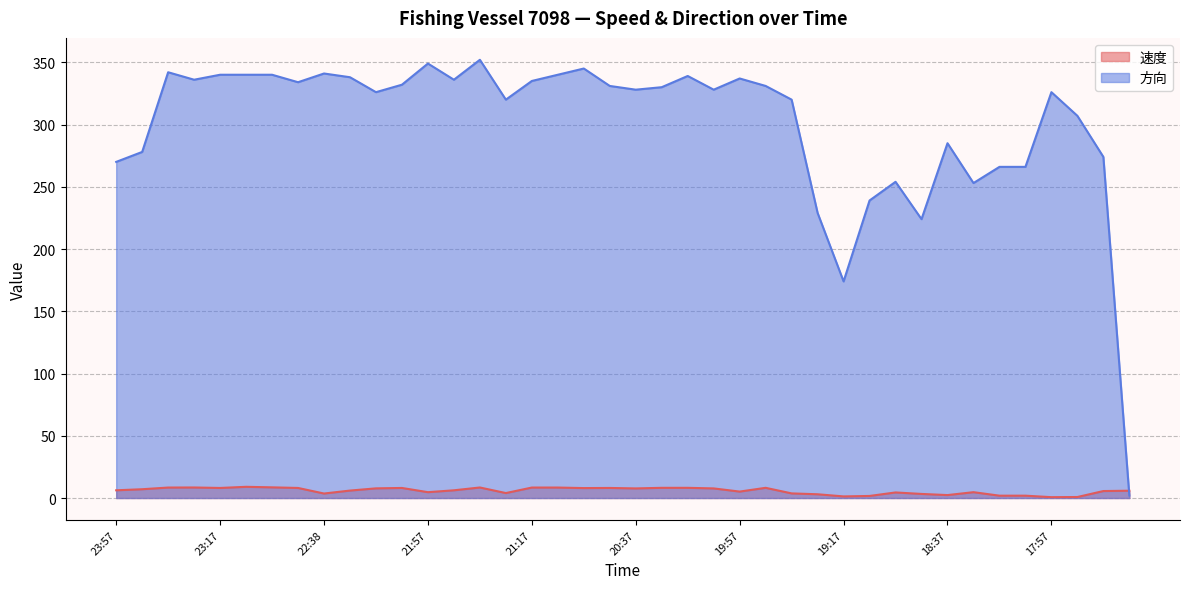

At which category does 方向 reach its first local peak?

23:37